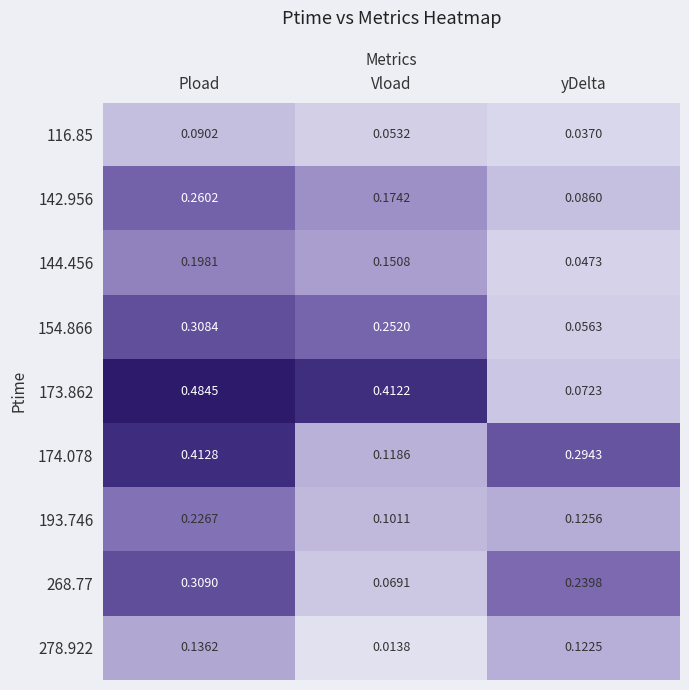

At which label does 144.456 reach its minimum?

yDelta